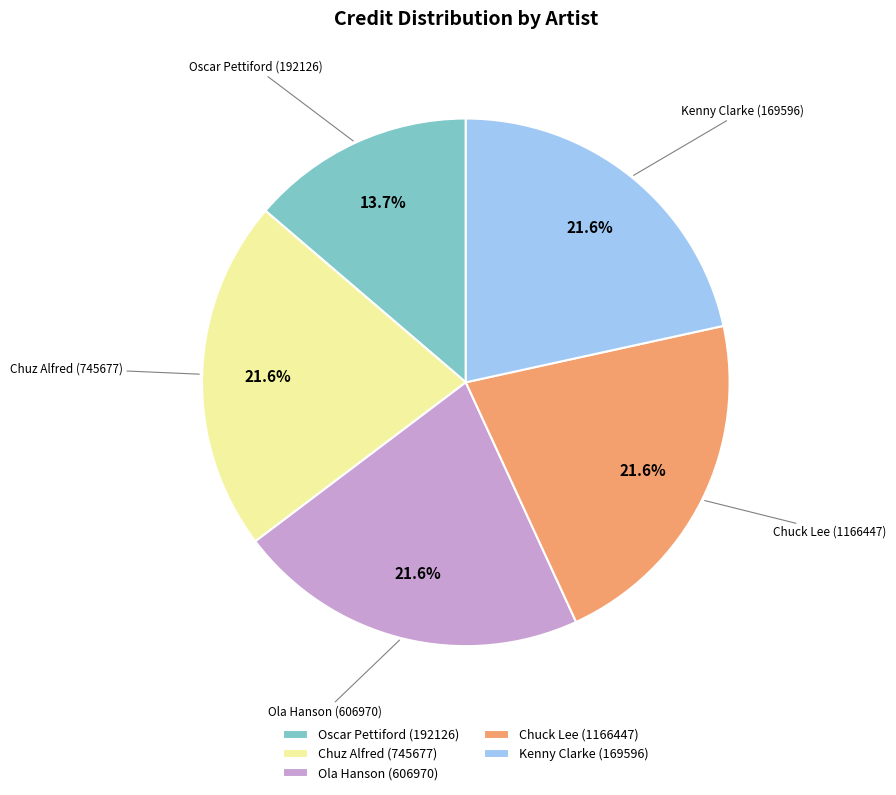

How many slices are in this pie chart?

5